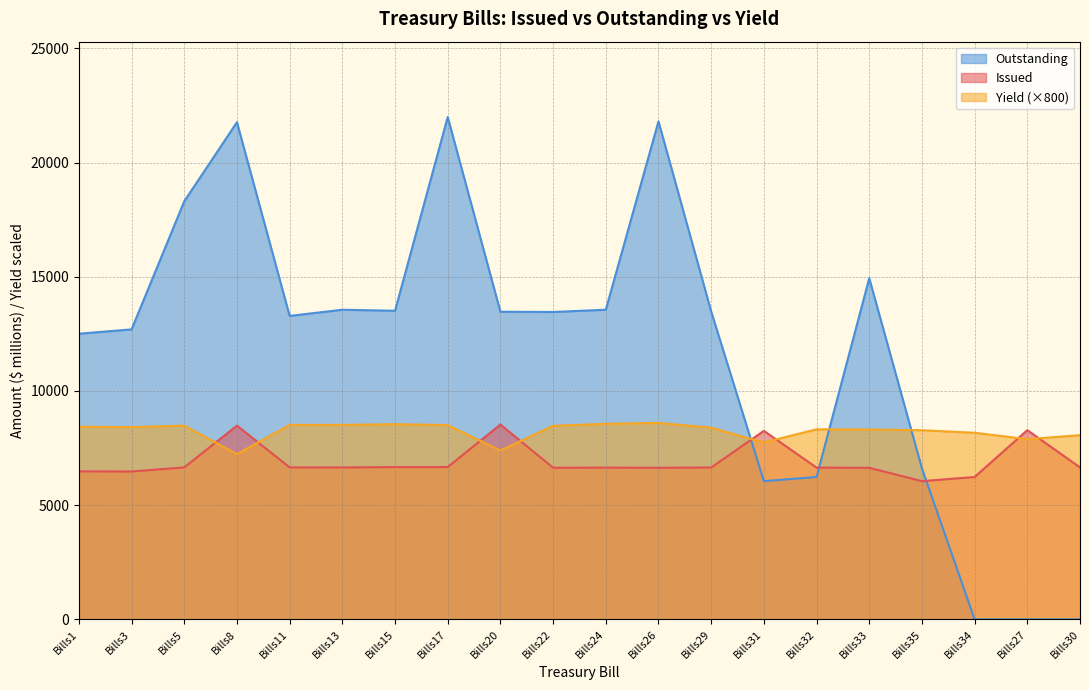

Is the value of Issued at Bills34 greater than the value of Outstanding at Bills15?

No